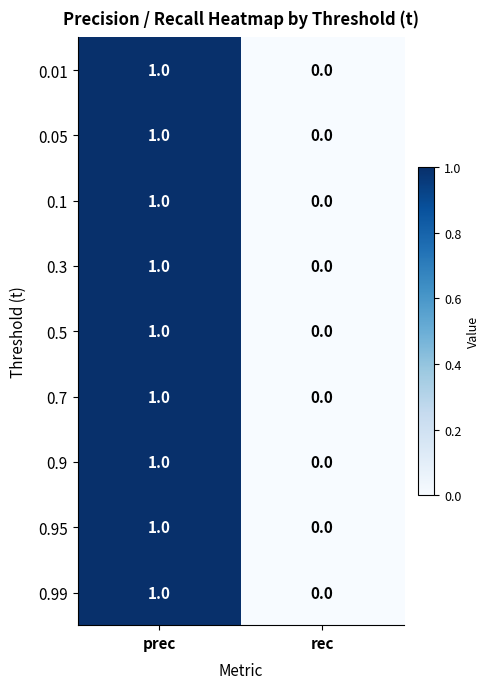

Reading left to right, transcribe all the data shown in this chart.

0.01: 1	0
0.05: 1	0
0.1: 1	0
0.3: 1	0
0.5: 1	0
0.7: 1	0
0.9: 1	0
0.95: 1	0
0.99: 1	0